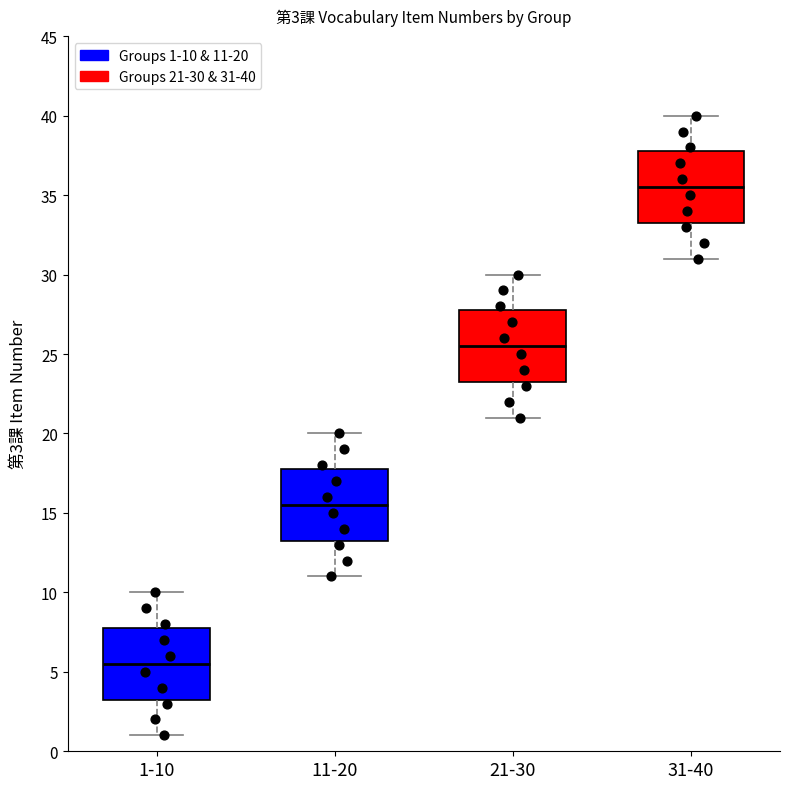

Which box has the lowest median line?

1-10